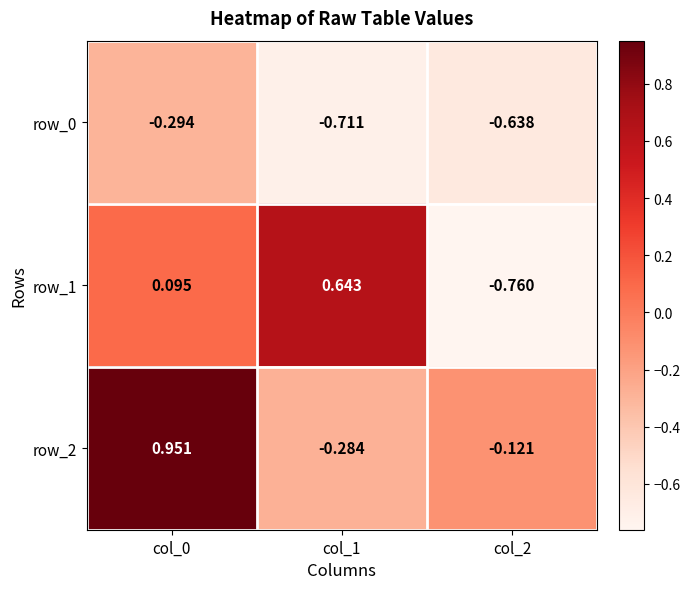

List the labels in order of row_1 value, largest first.

col_1, col_0, col_2